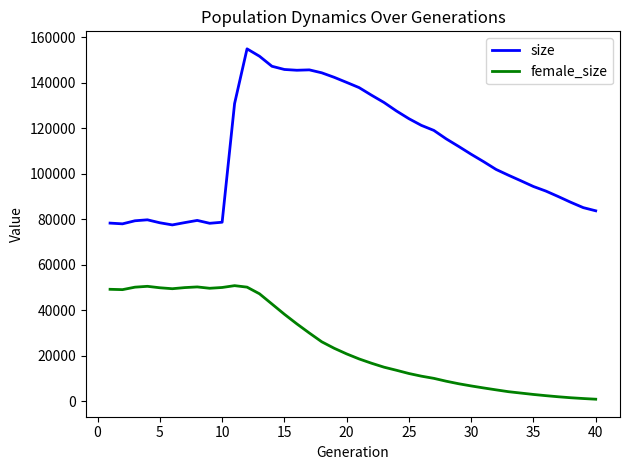

What is the maximum value shown in the chart?

154991